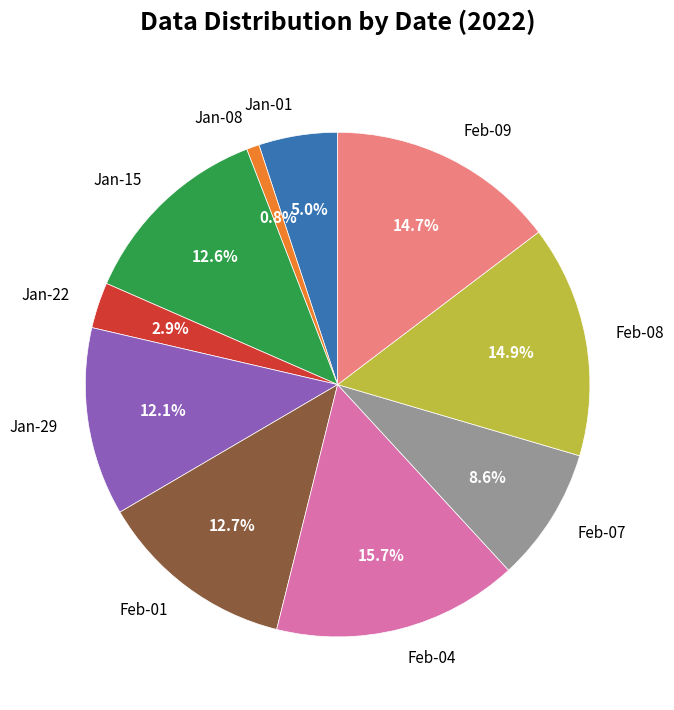

How much of the chart is everything except Jan-29?

87.9%